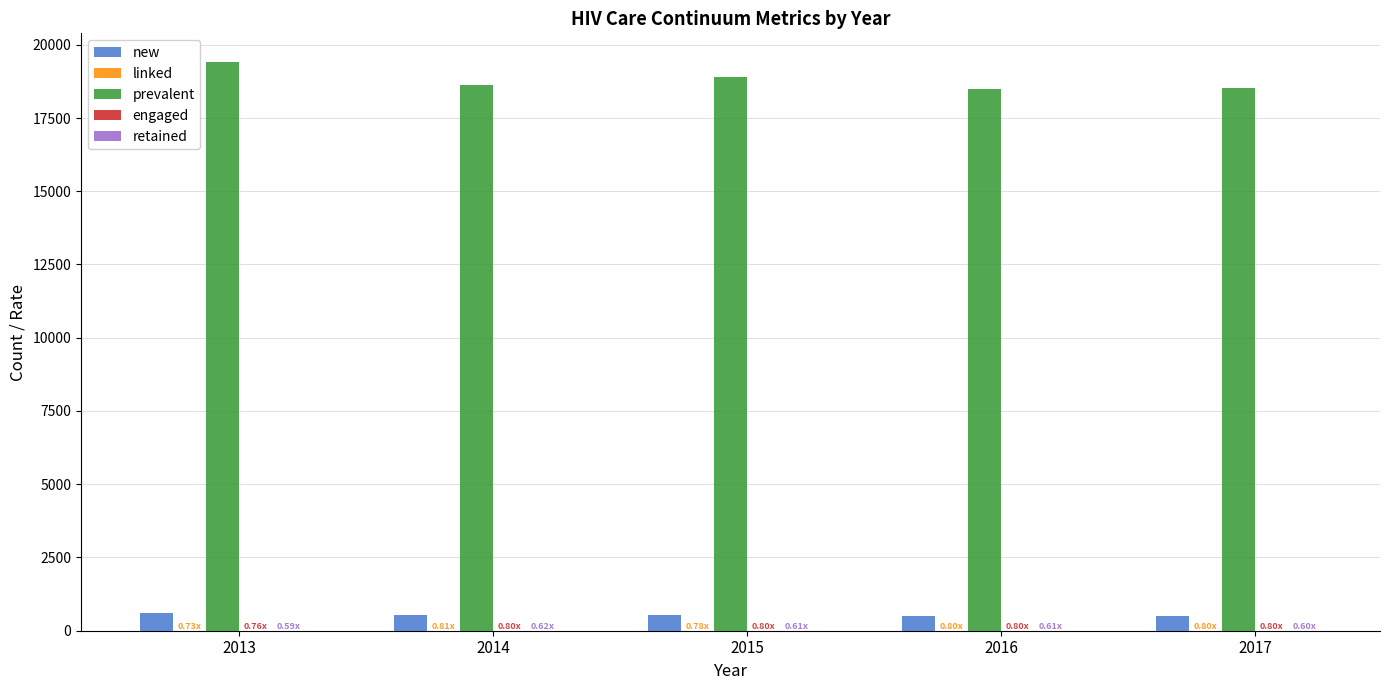

Which series has the largest total across all categories?

prevalent